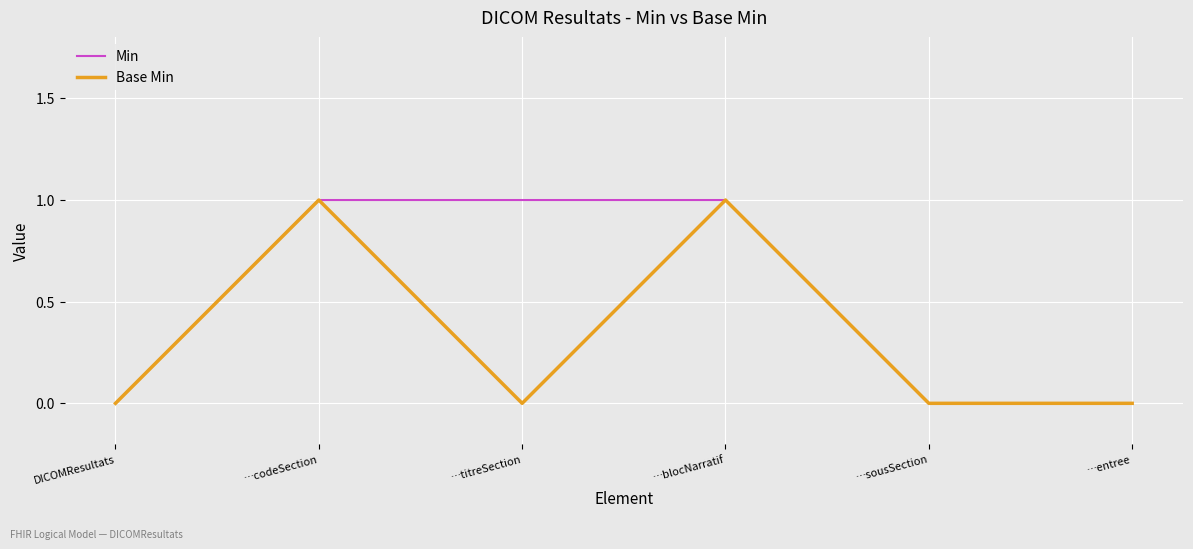

List the series in order of their overall mean, lowest first.

Base Min, Min